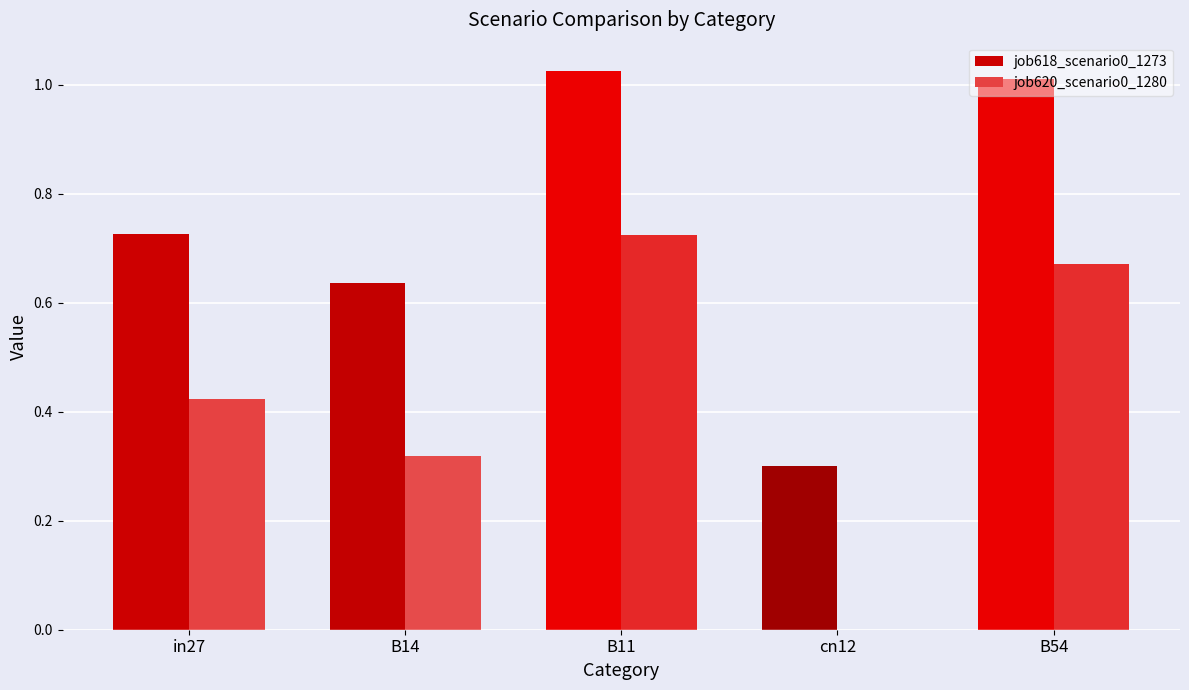

The job620_scenario0_1280 series shows 0.2 at B14. True or false?

False